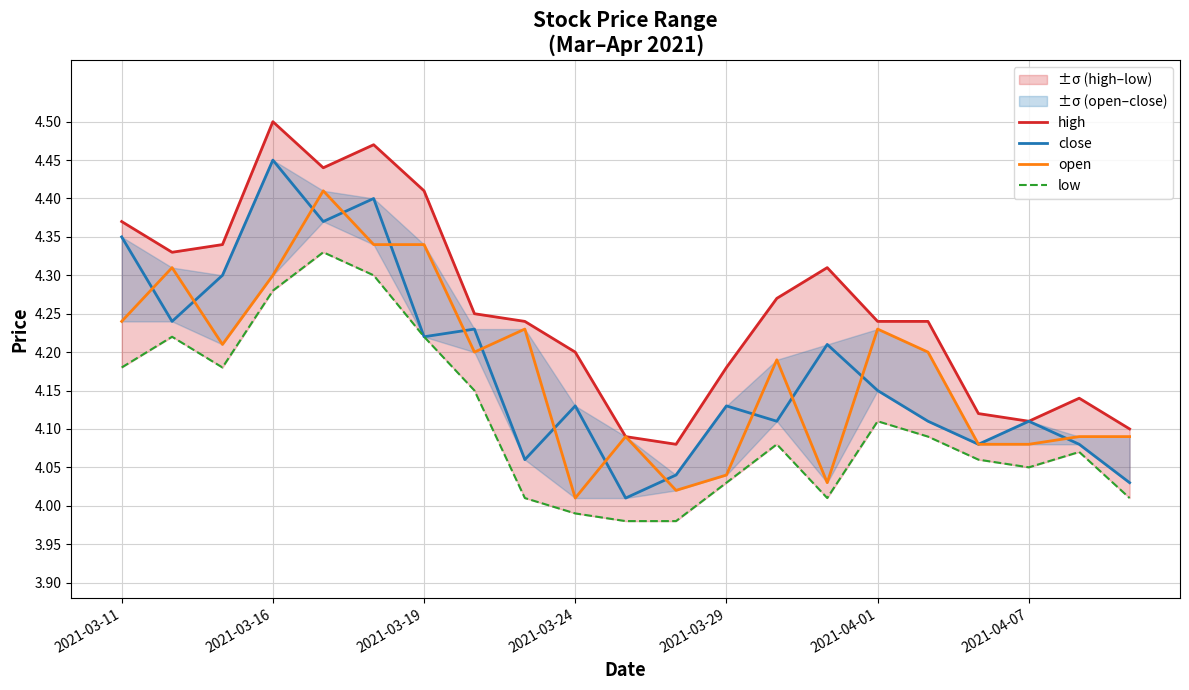

Where do close and open first cross each other?

2021-03-11 and 2021-03-16